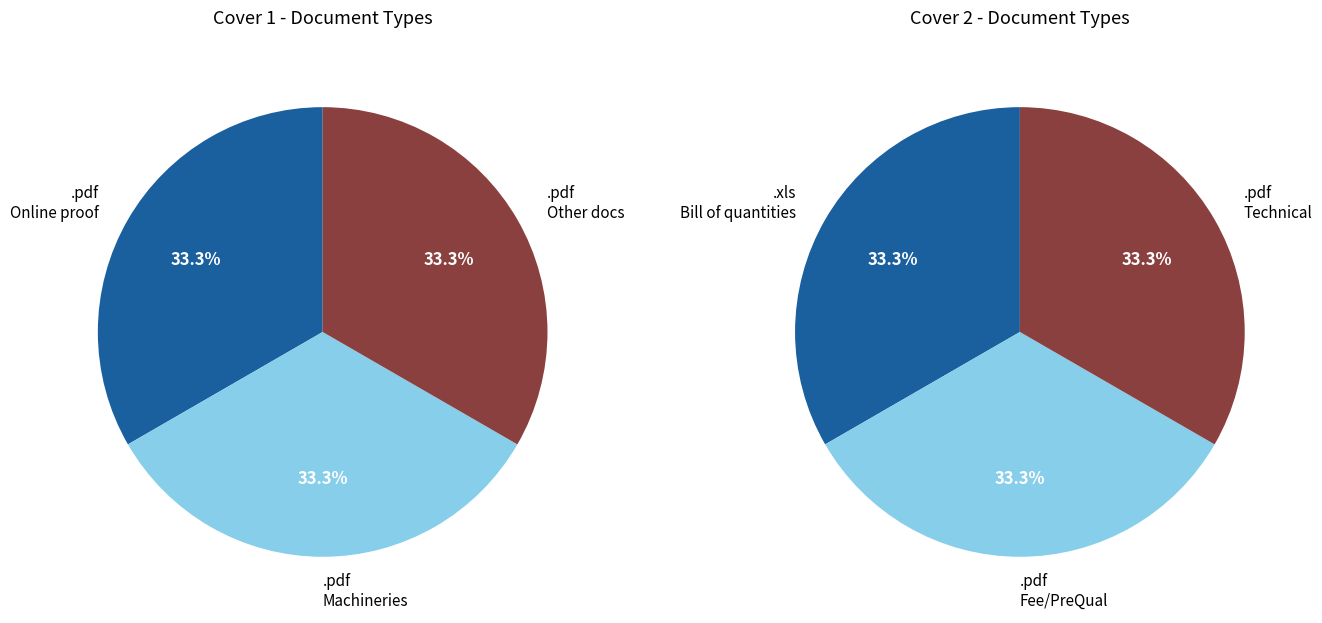

Which category has the smallest portion of the pie?

Fee/PreQual/Technical